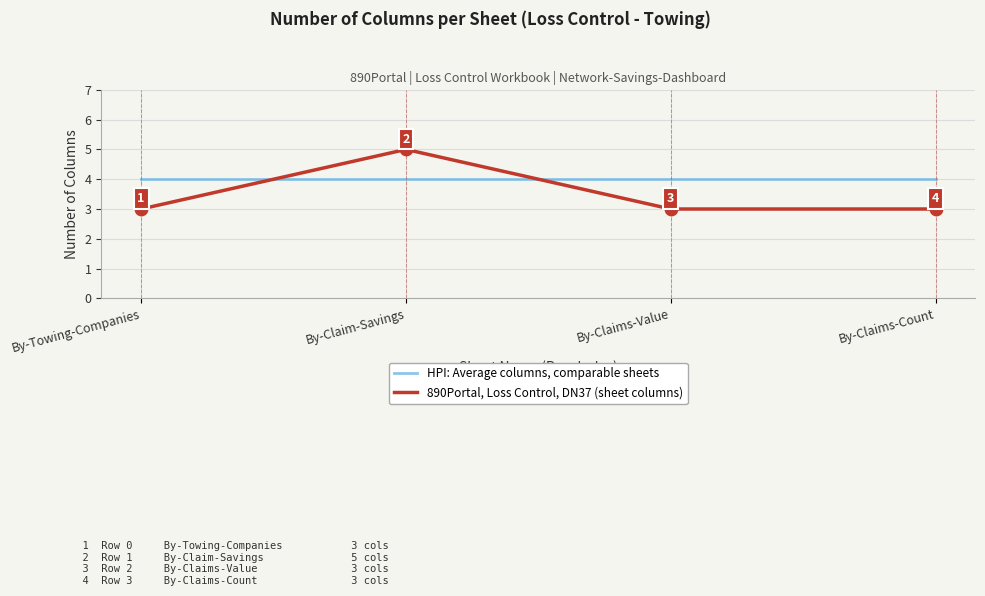

Which series has the largest total across all categories?

HPI: Average columns, comparable sheets